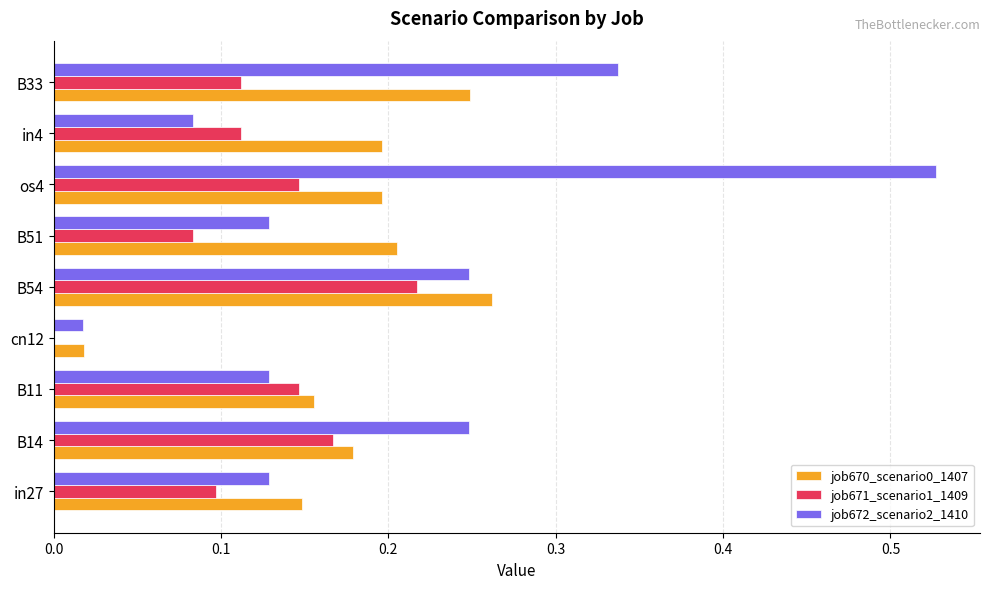

Which category has the highest value in the job671_scenario1_1409 series?

B54